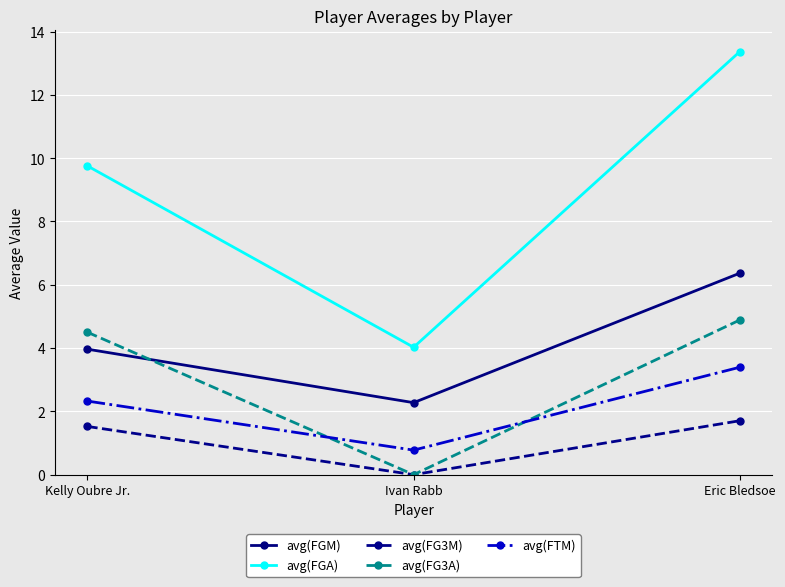

List the labels in order of avg(FGA) value, smallest first.

Ivan Rabb, Kelly Oubre Jr., Eric Bledsoe